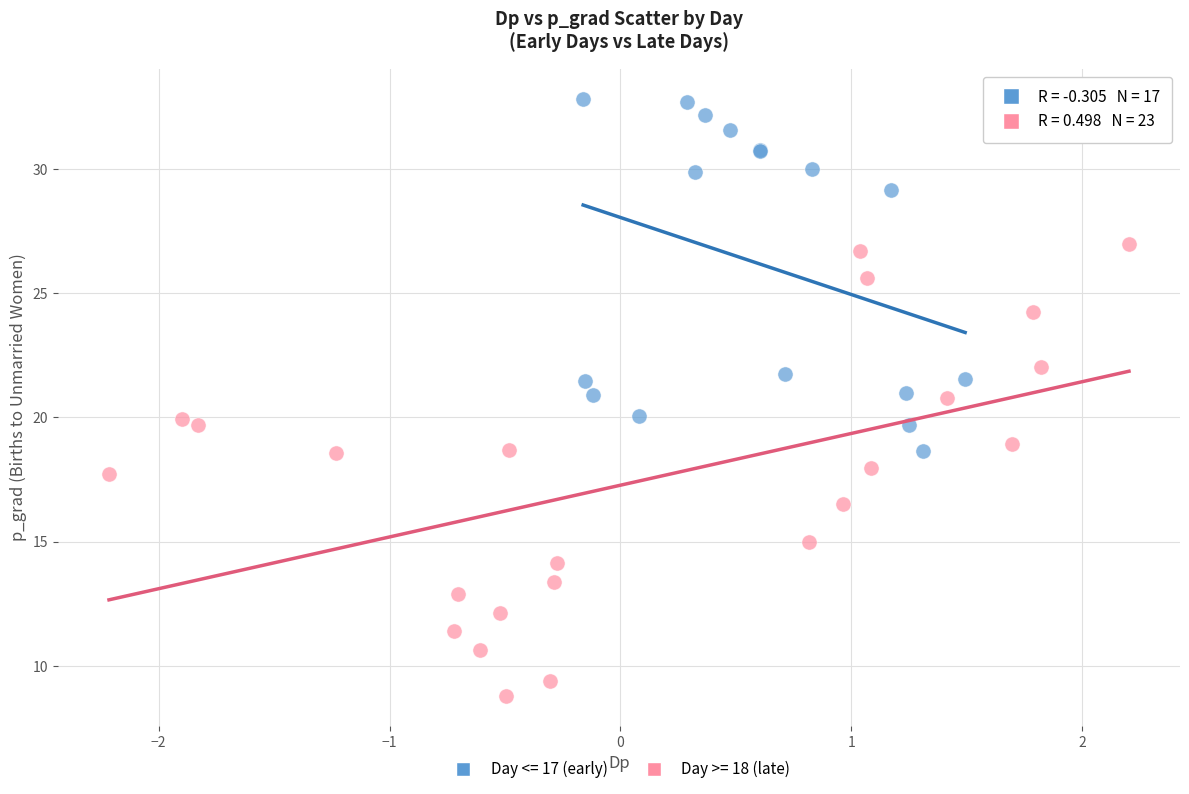

Which series contains the lowest Y value?

Day >= 18 (late)